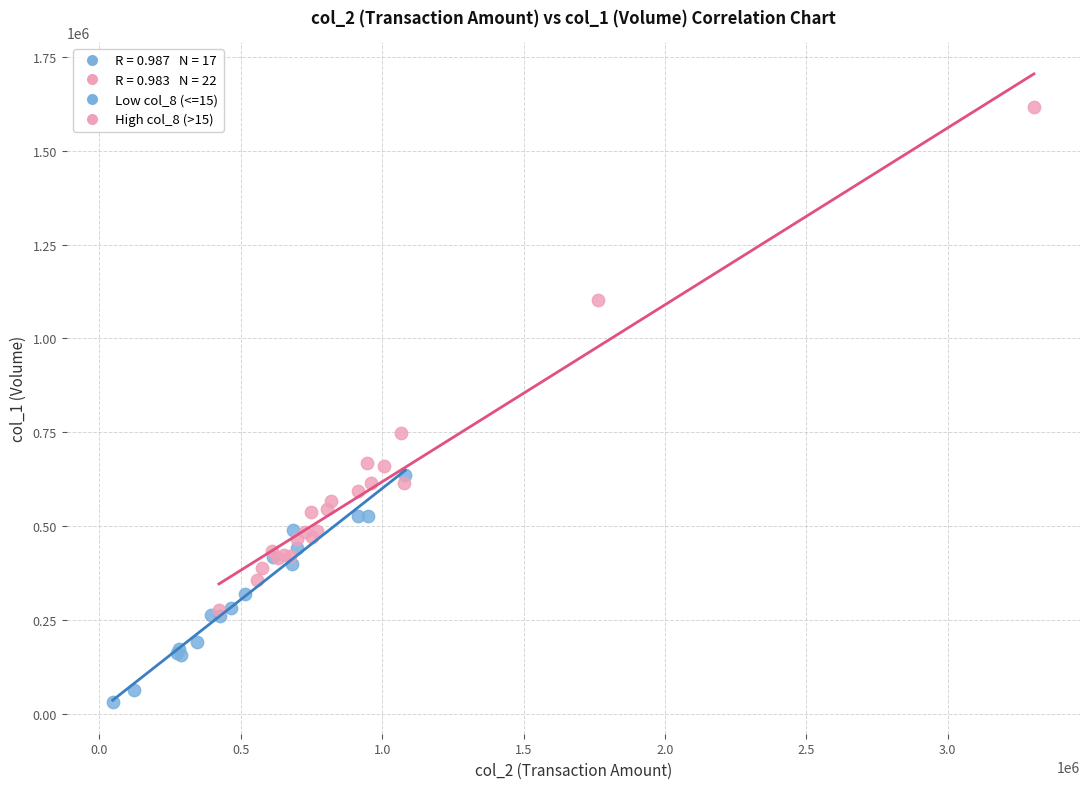

Which series contains the lowest Y value?

Low col_8 (<=15)